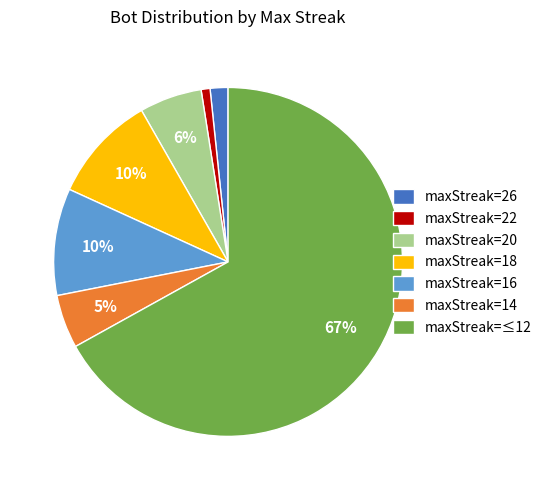

What percentage is the maxStreak=14 slice, to the nearest percent?

5%